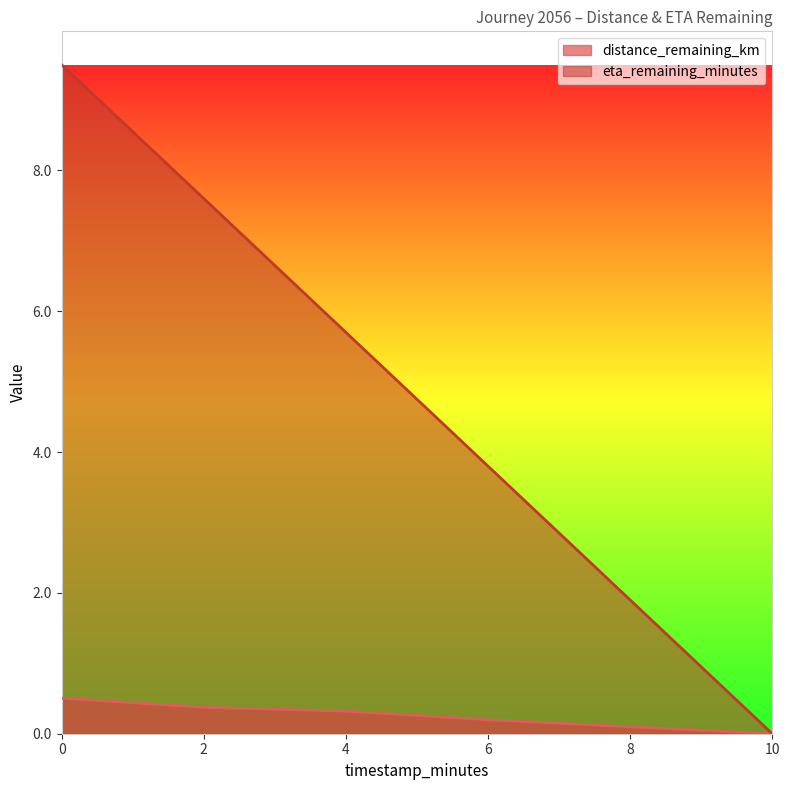

At how many categories does at least one series exceed 2?

4